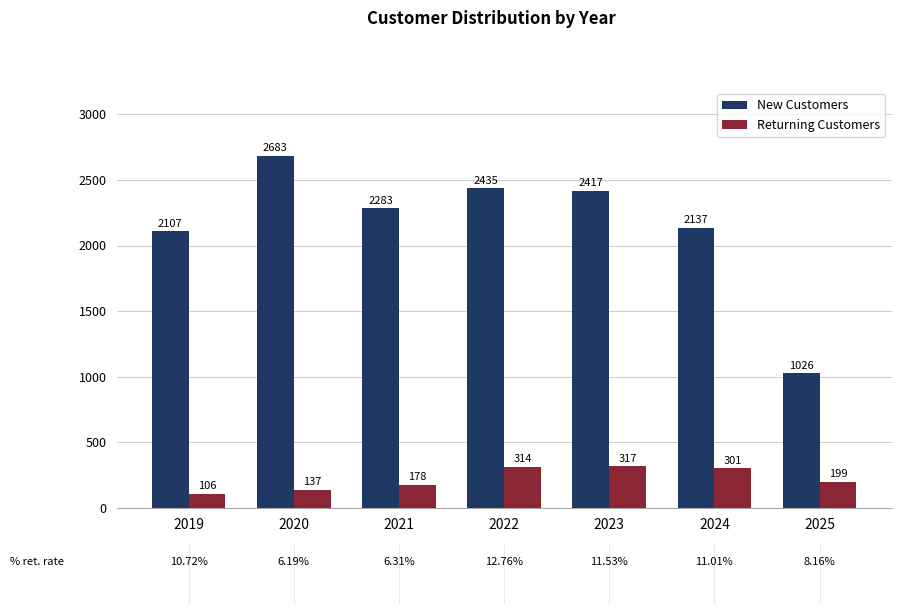

What are all the series names shown in the legend?

New Customers, Returning Customers